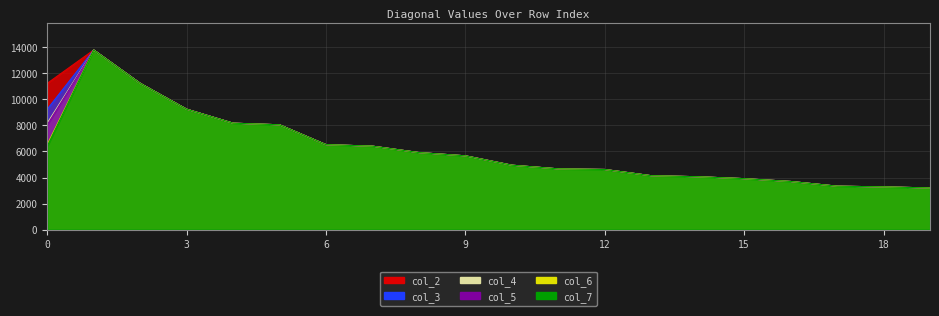

What is the maximum value shown in the chart?

13805.0